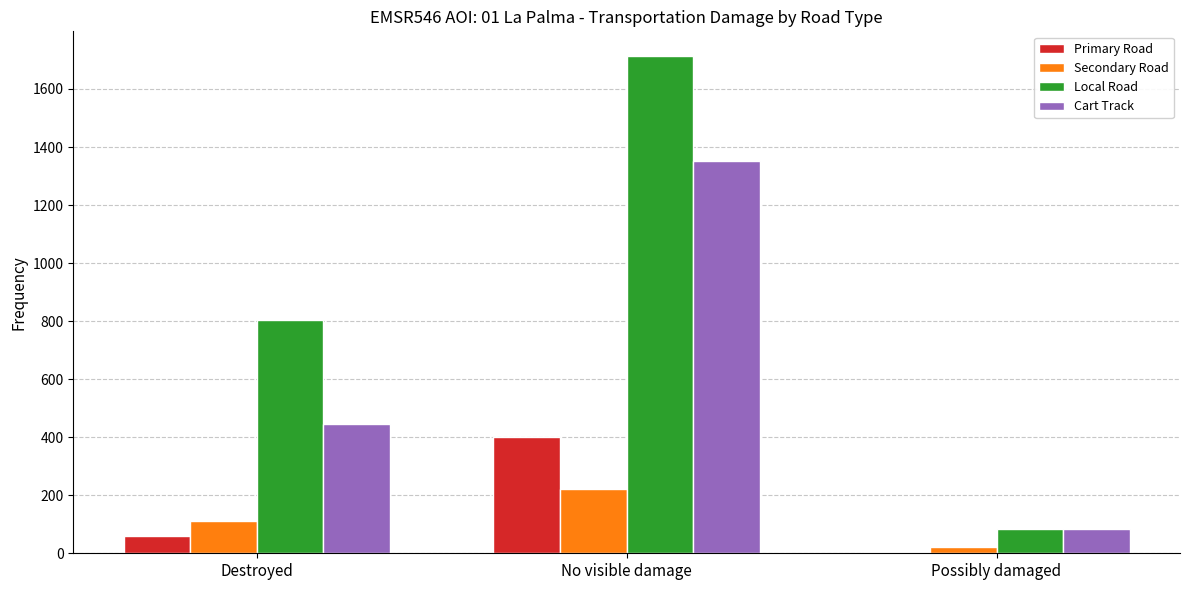

What is the value of the Secondary Road bar at the 2nd from the left?

222